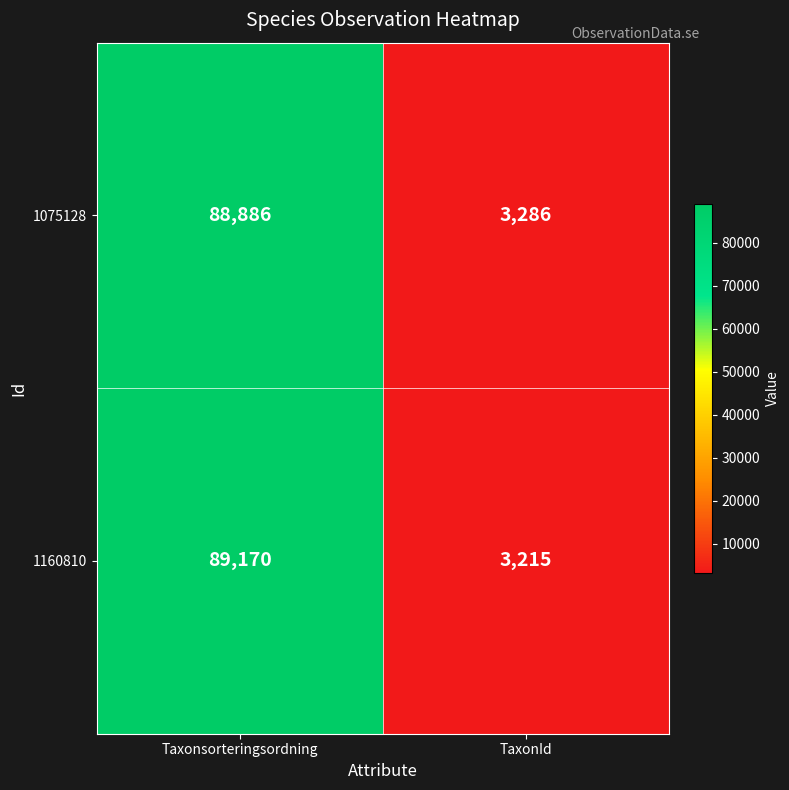

At which category is the sum across all series the highest?

Taxonsorteringsordning